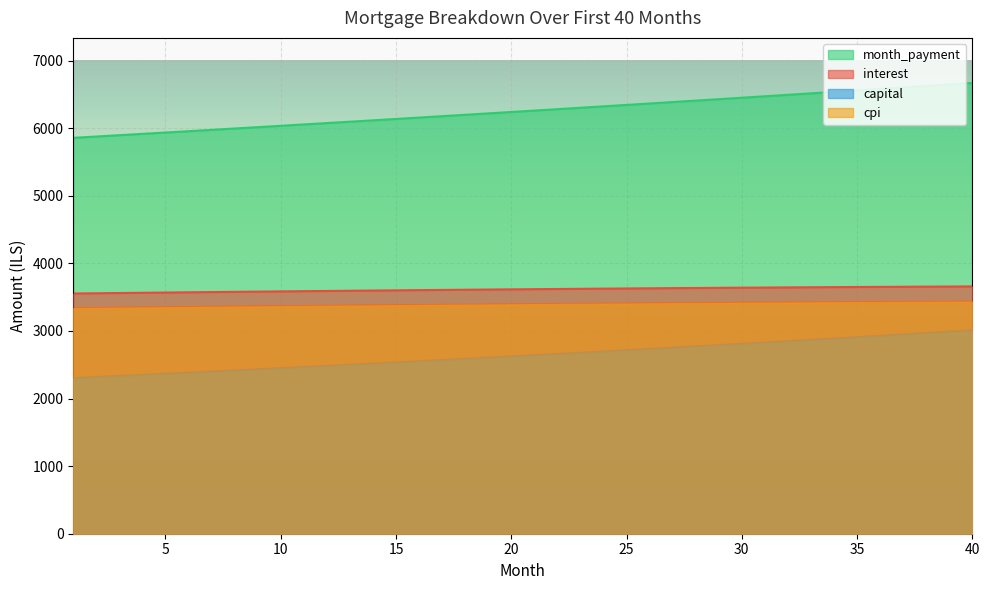

The value of interest at 27 is 2372.2. True or false?

False